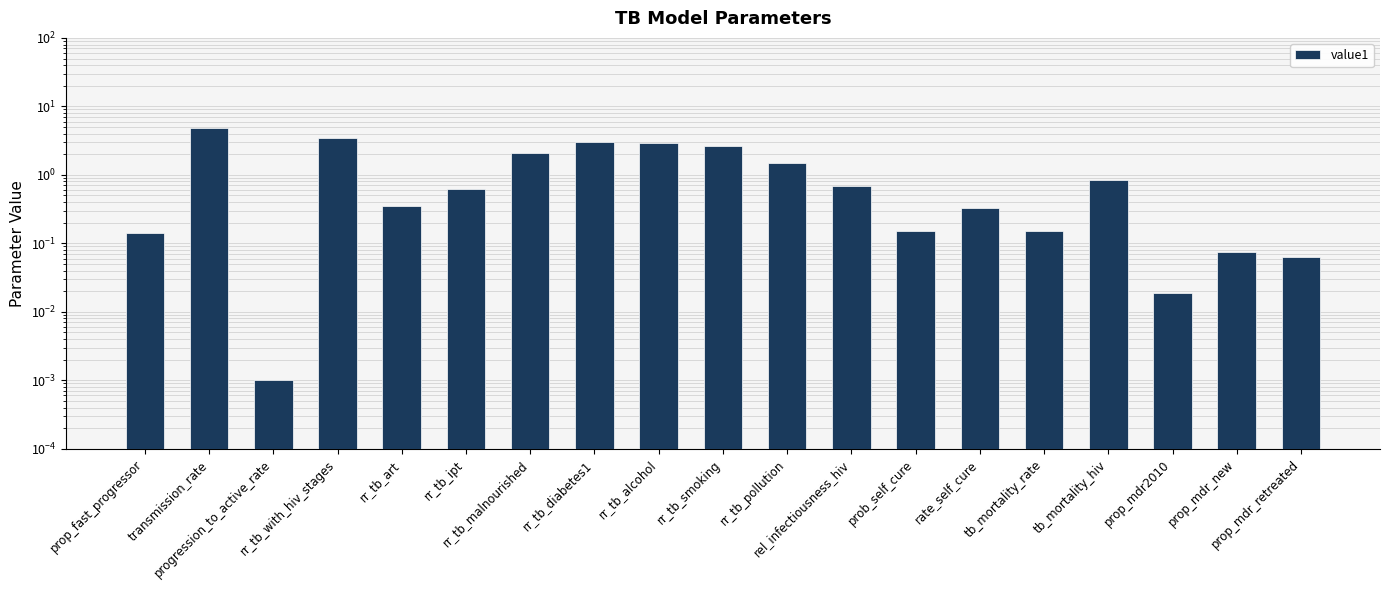

List the labels in order of value, largest first.

transmission_rate, rr_tb_with_hiv_stages, rr_tb_diabetes1, rr_tb_alcohol, rr_tb_smoking, rr_tb_malnourished, rr_tb_pollution, tb_mortality_hiv, rel_infectiousness_hiv, rr_tb_ipt, rr_tb_art, rate_self_cure, prob_self_cure, tb_mortality_rate, prop_fast_progressor, prop_mdr_new, prop_mdr_retreated, prop_mdr2010, progression_to_active_rate